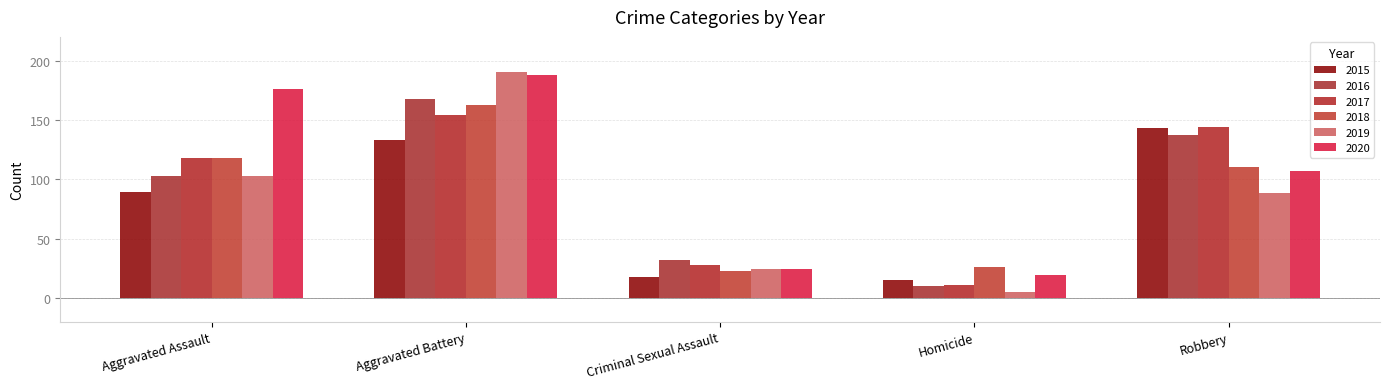

What is the label of the 3rd bar from the right?

Criminal Sexual Assault